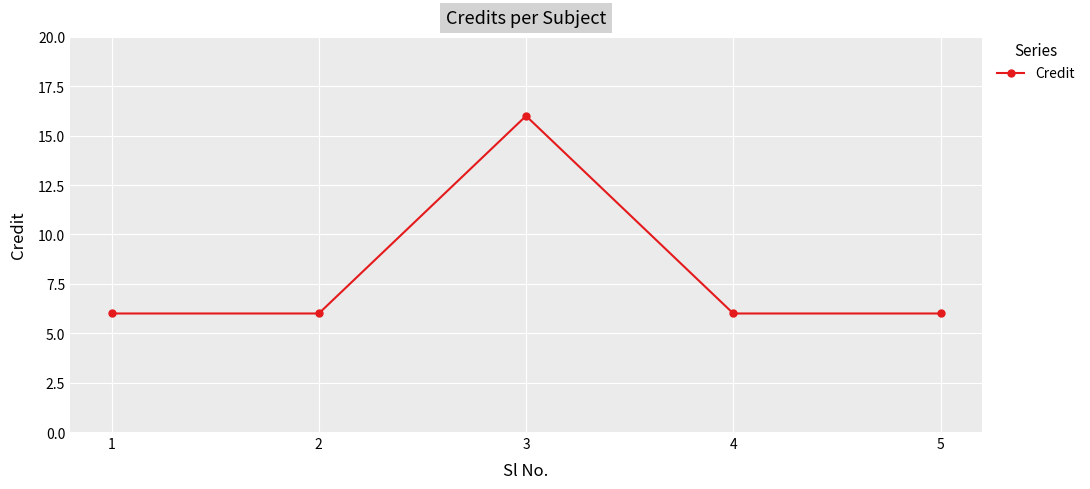

Count the values in the range 6 to 7.

4